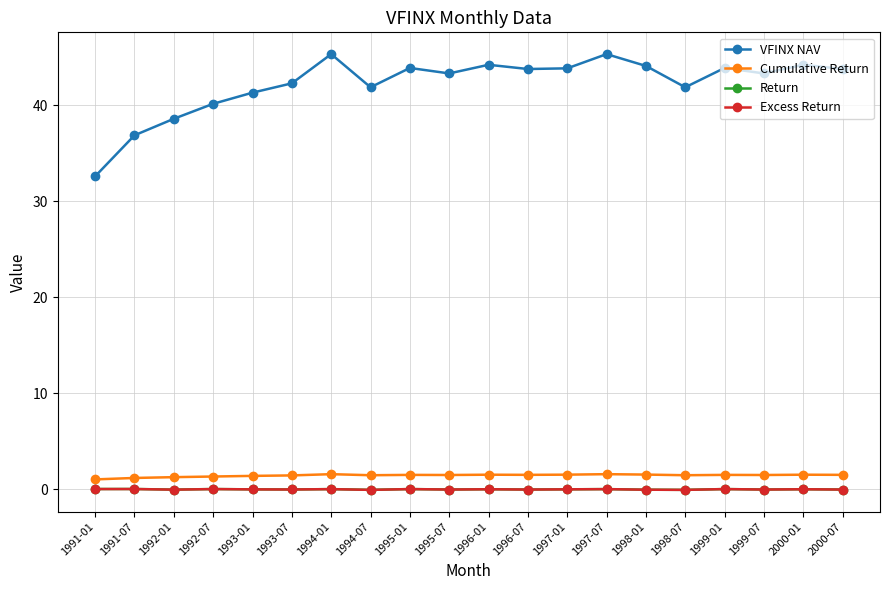

What is the sum of all Excess Return values?

0.1